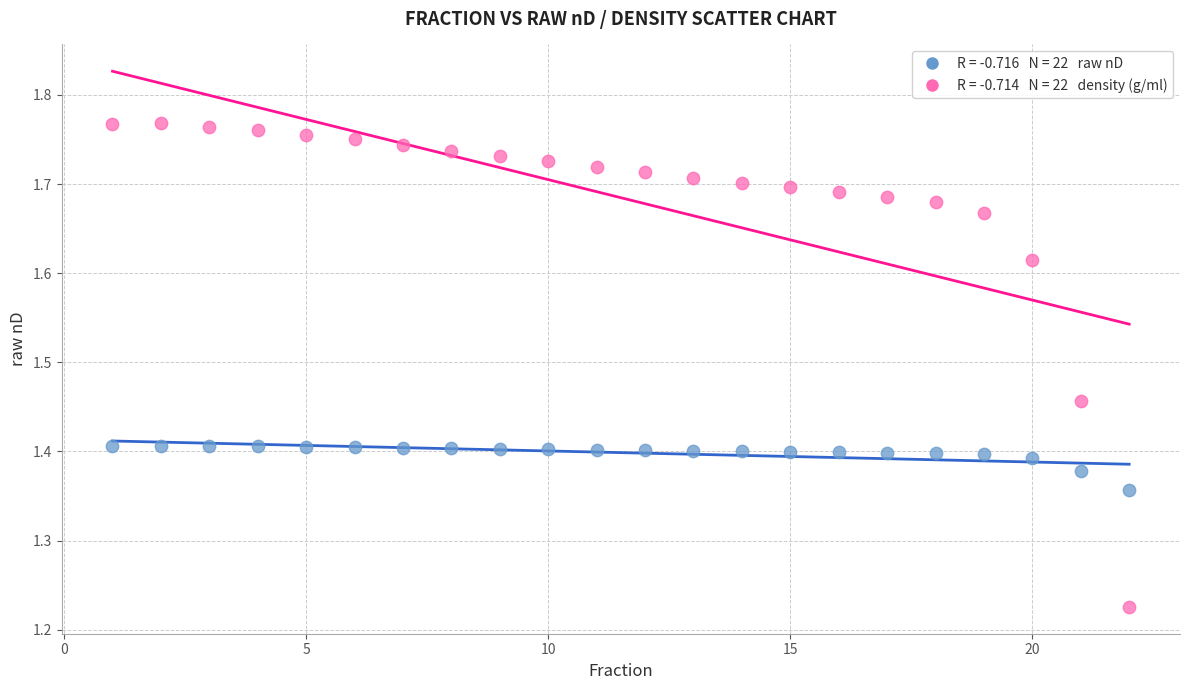

Across all data points, what is the range of X values (max minus min)?

21.0